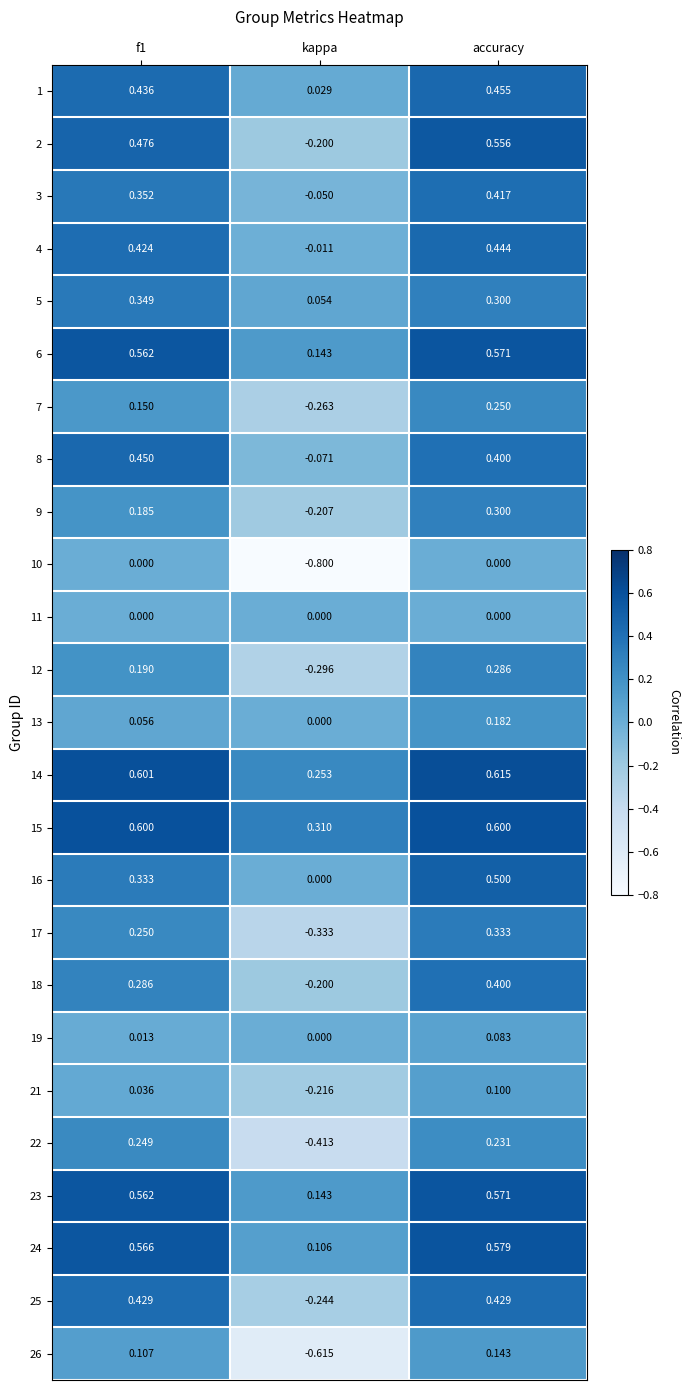

At which label does 7 reach its peak?

accuracy